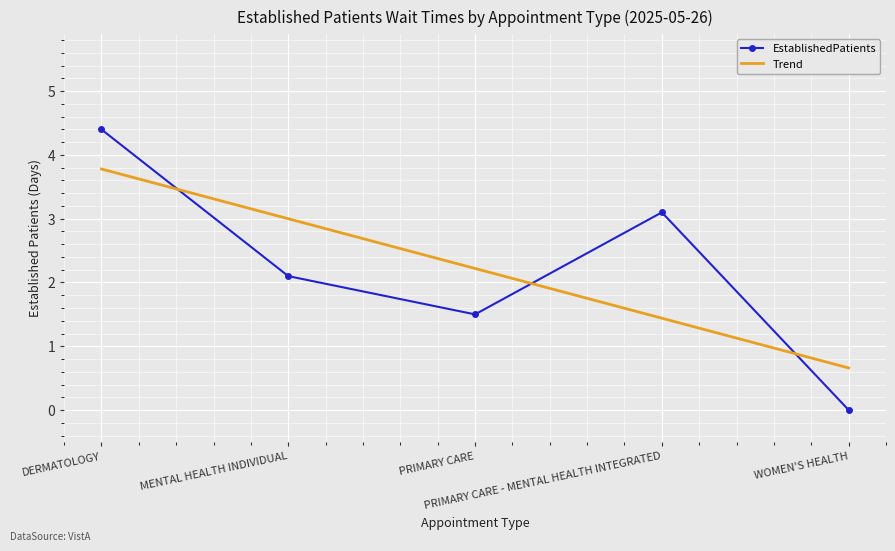

How many interior local peaks (higher than both neighbors) does the data have?

1